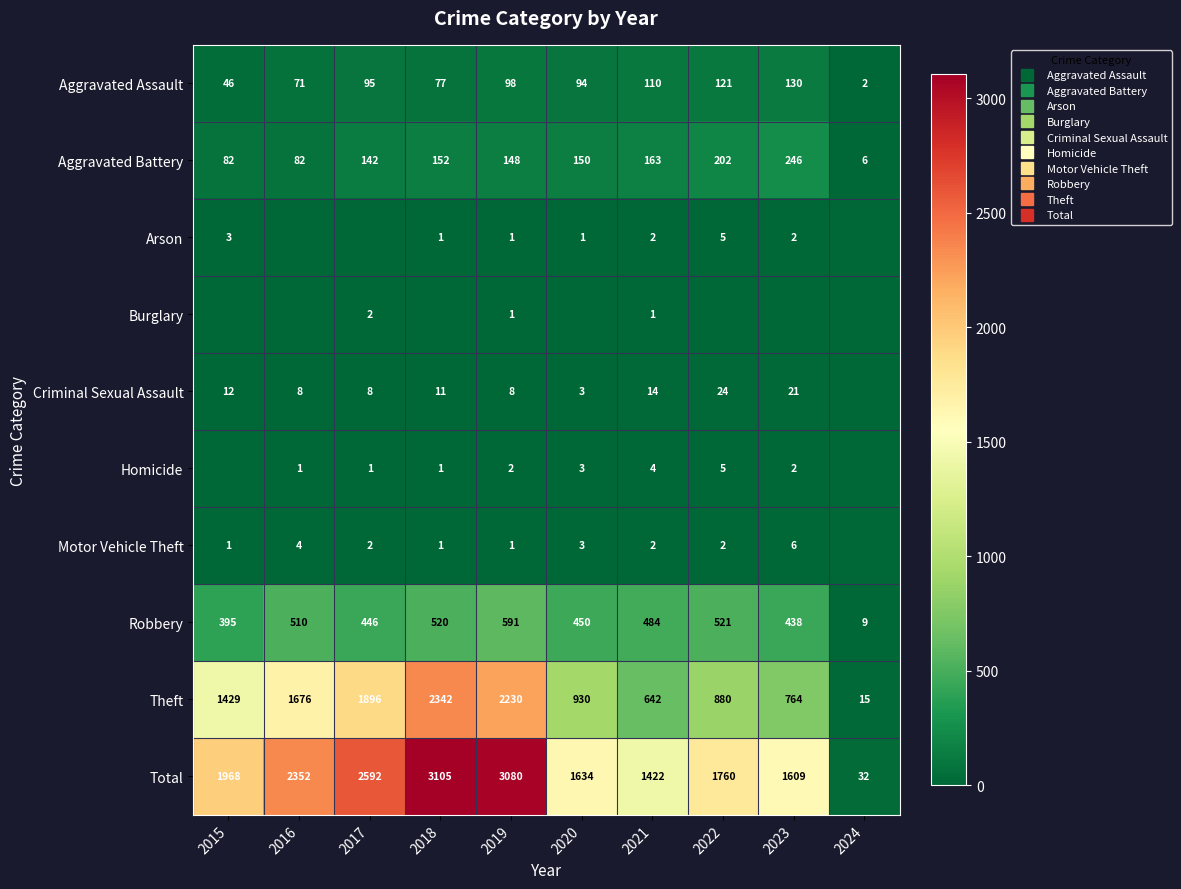

What is the difference between the second highest and minimum values in the Arson series?

3